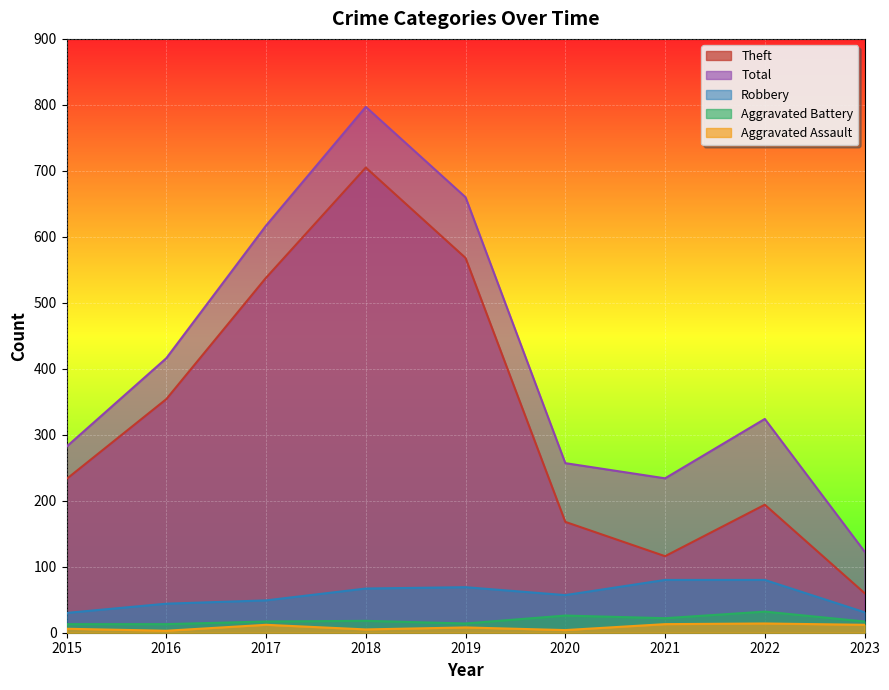

Which category has the highest value in the Total series?

2018